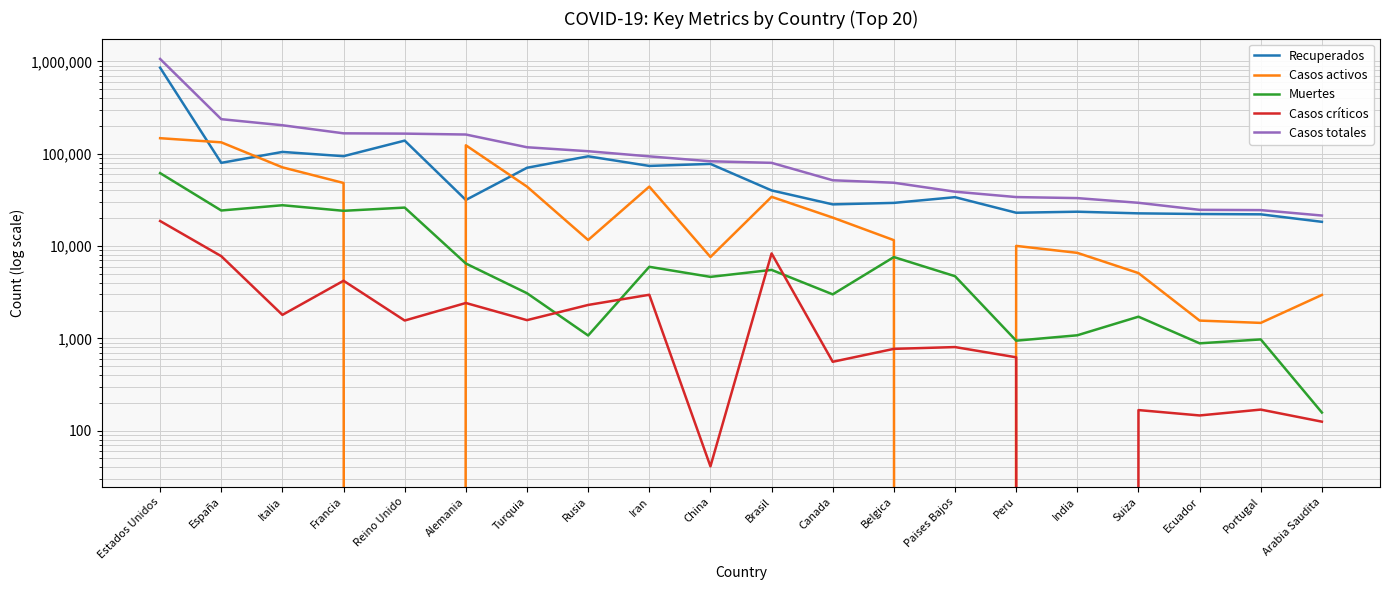

Where is the first local maximum for Casos críticos?

Francia